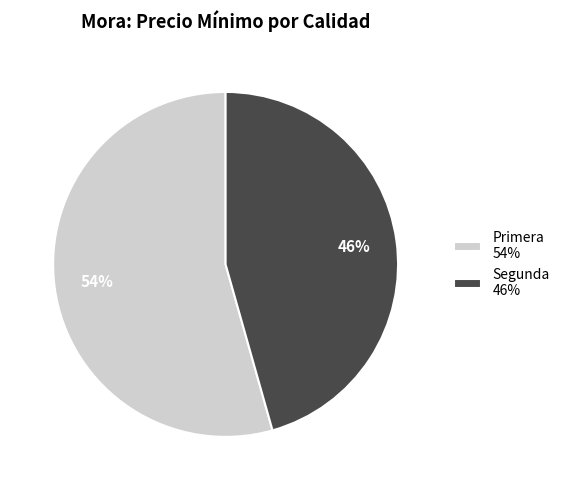

Is it true that Segunda 46% is 39% of the pie?

False